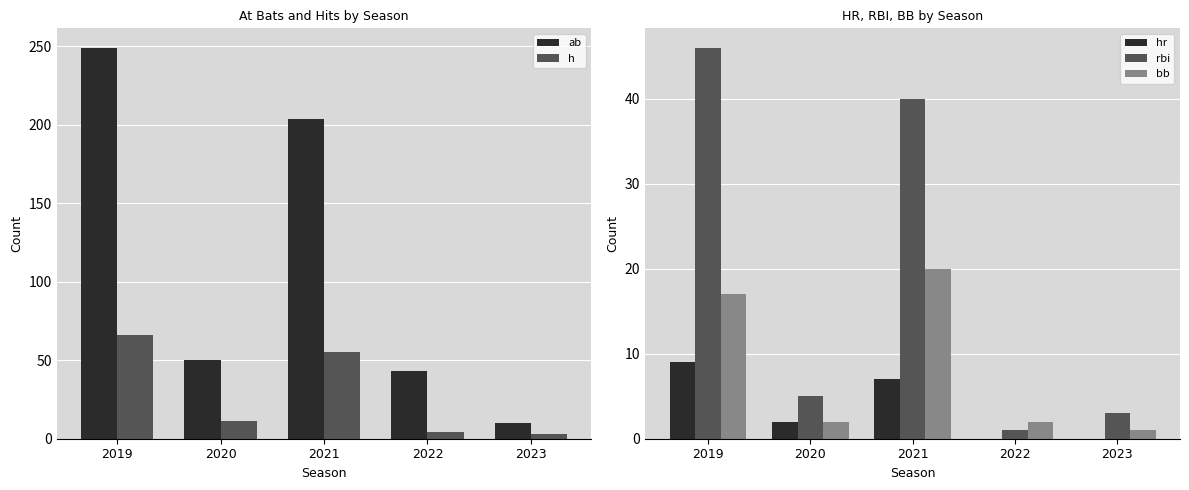

What is the difference between the second highest and second lowest values in the h series?

51